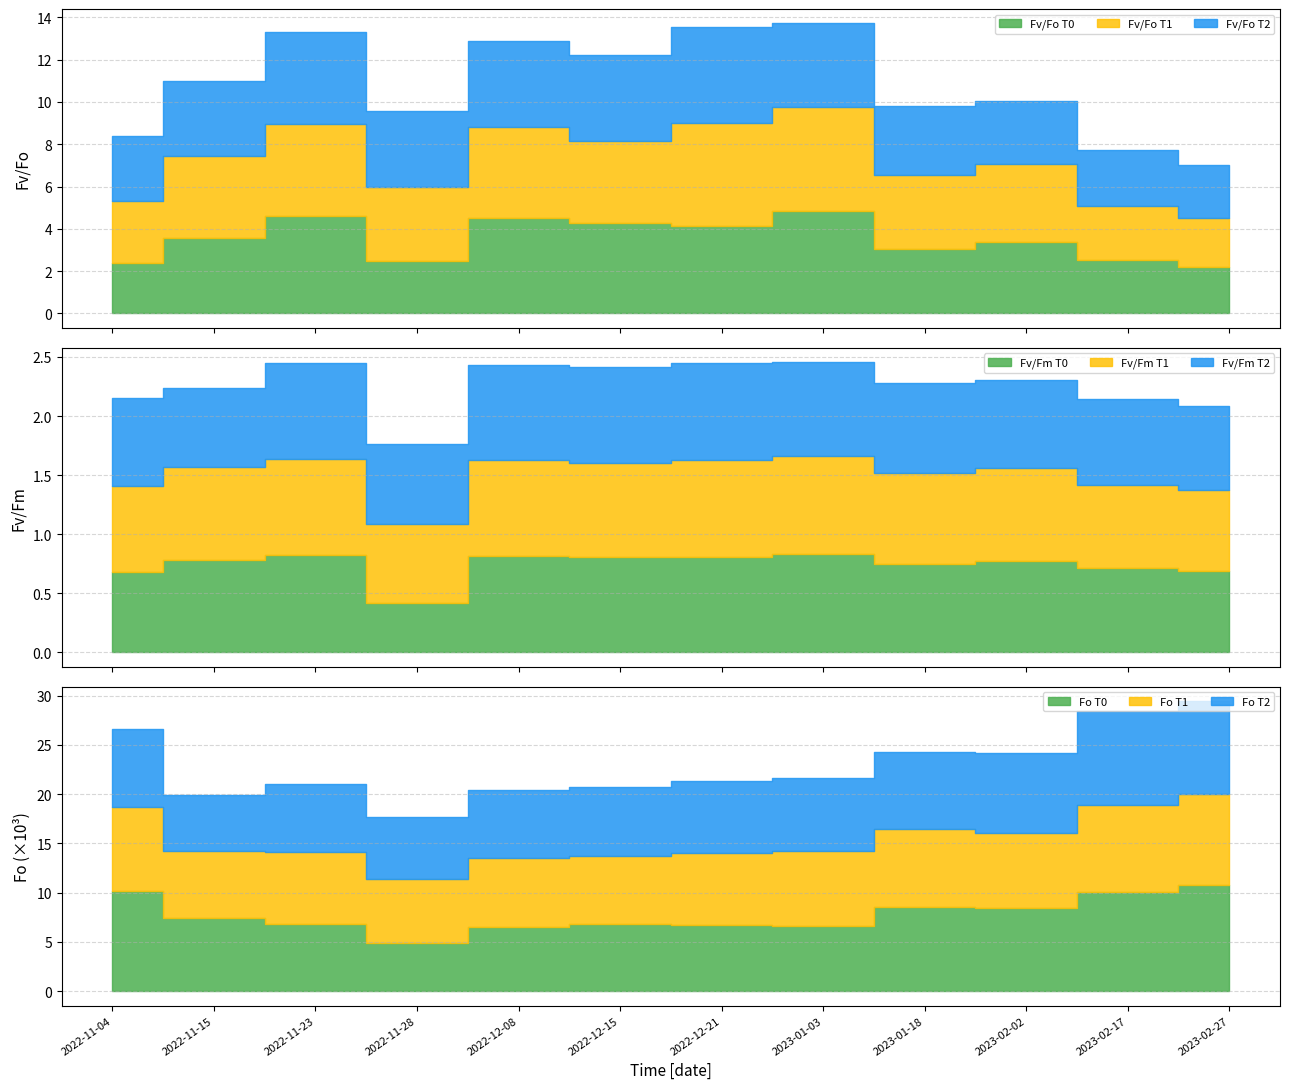

What position from the left is 2023-02-02?

10